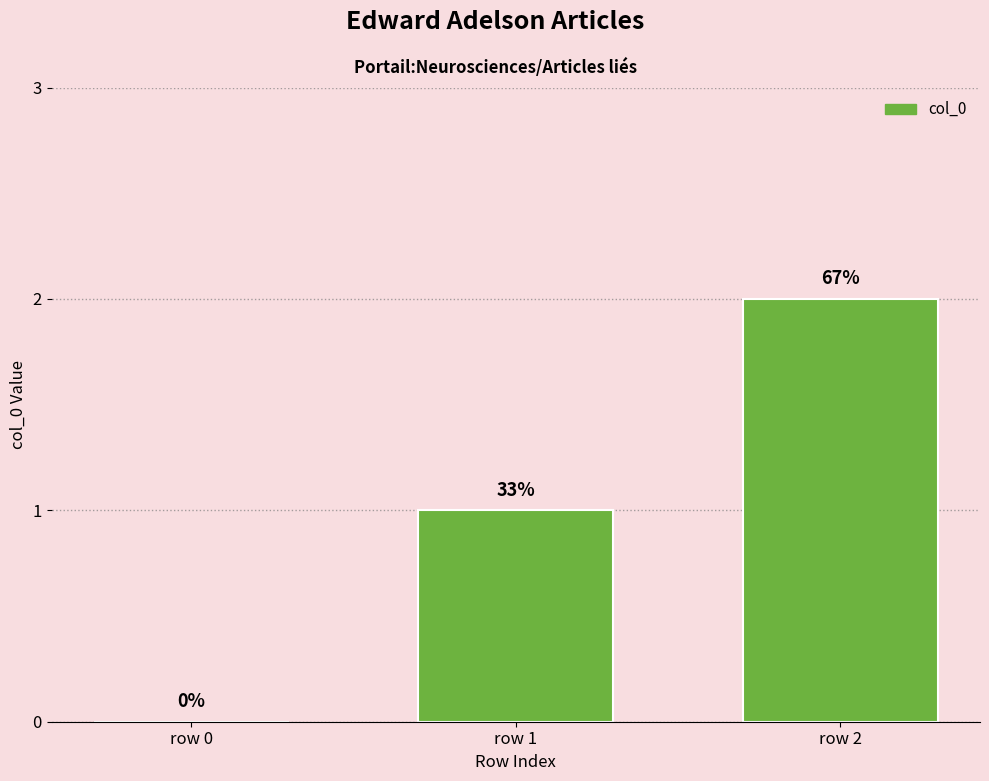

Reading left to right, list all the values displayed in this chart.

0	1	2